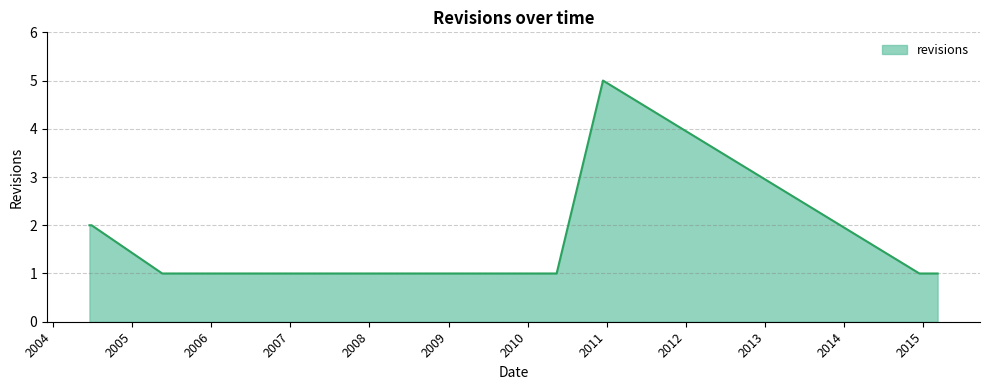

What is the maximum value shown in the chart?

5